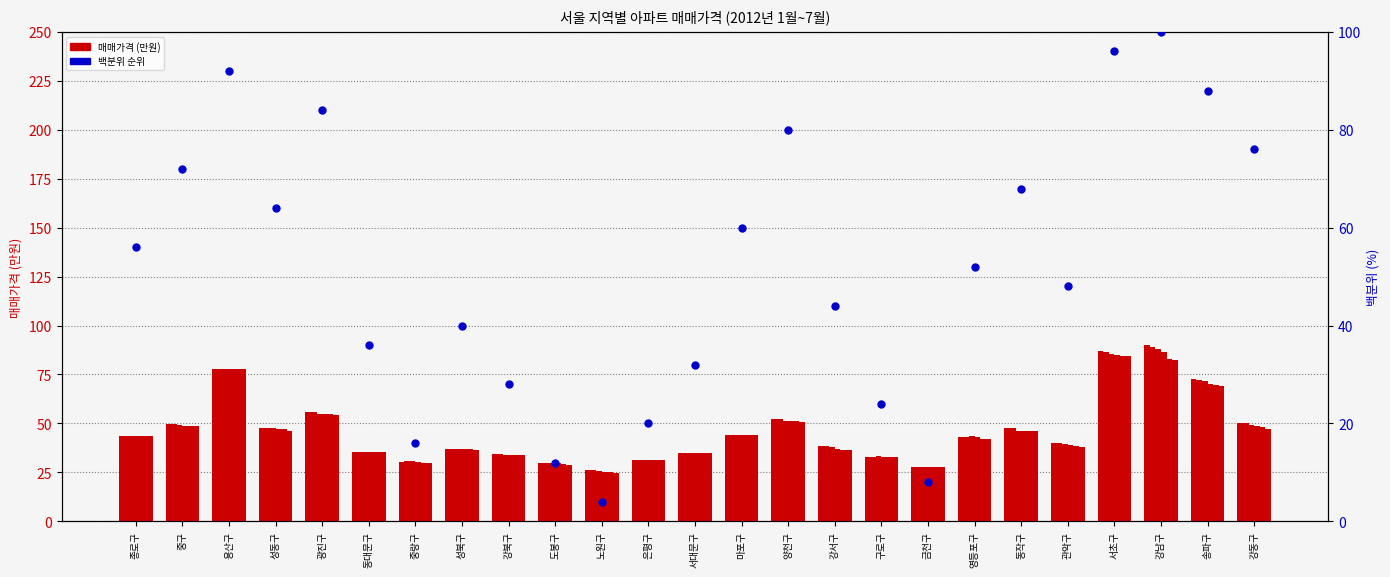

Is the value of 2012년 04월 at 구로구 greater than the value of 2012년 05월 at 강동구?

No